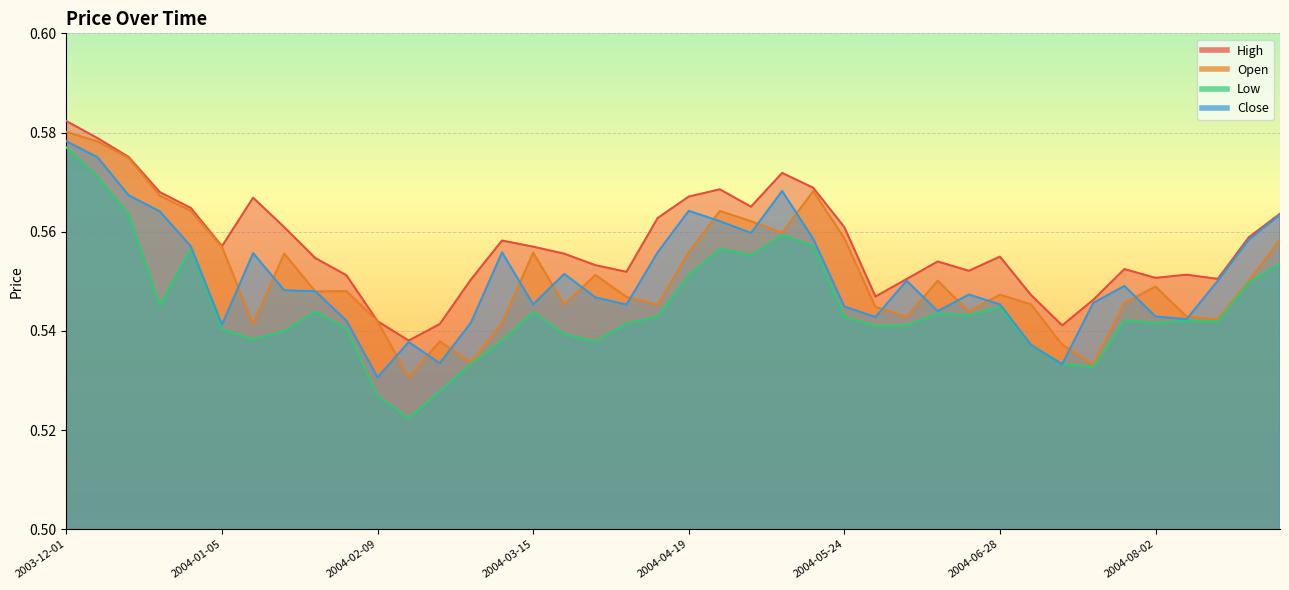

What position from the right is 2004-05-10?

17